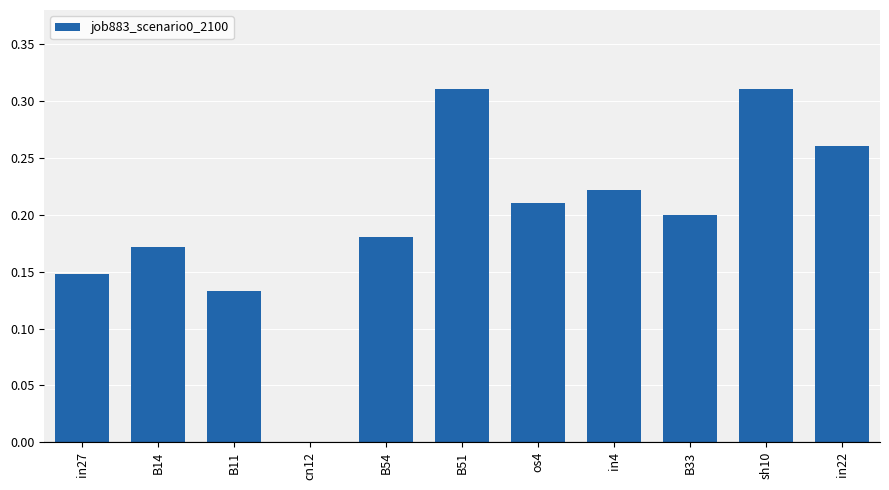

What is the sum of the values at in22 and in27?

0.4